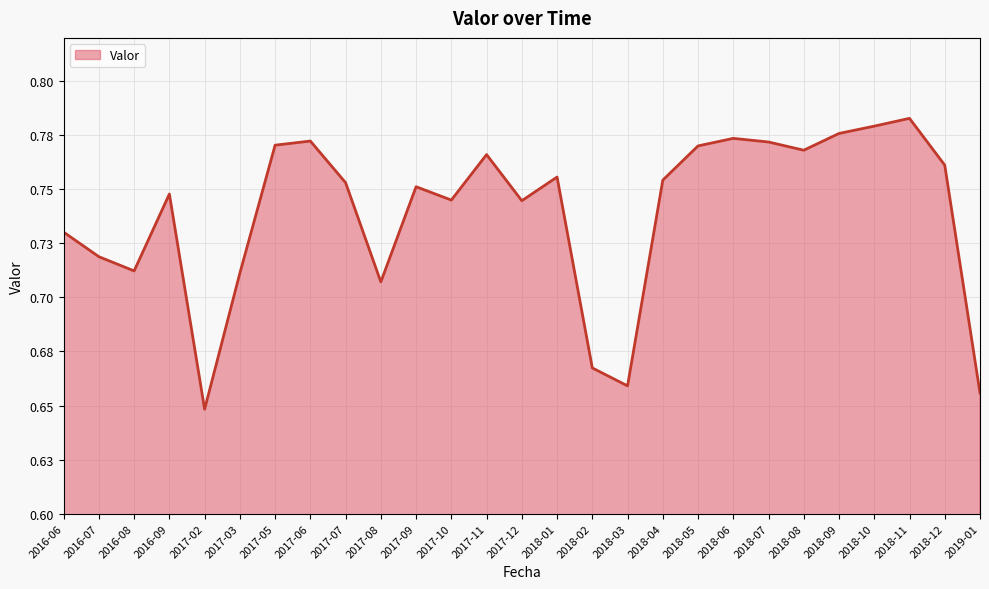

What is the label of the 7th point from the right?

2018-07